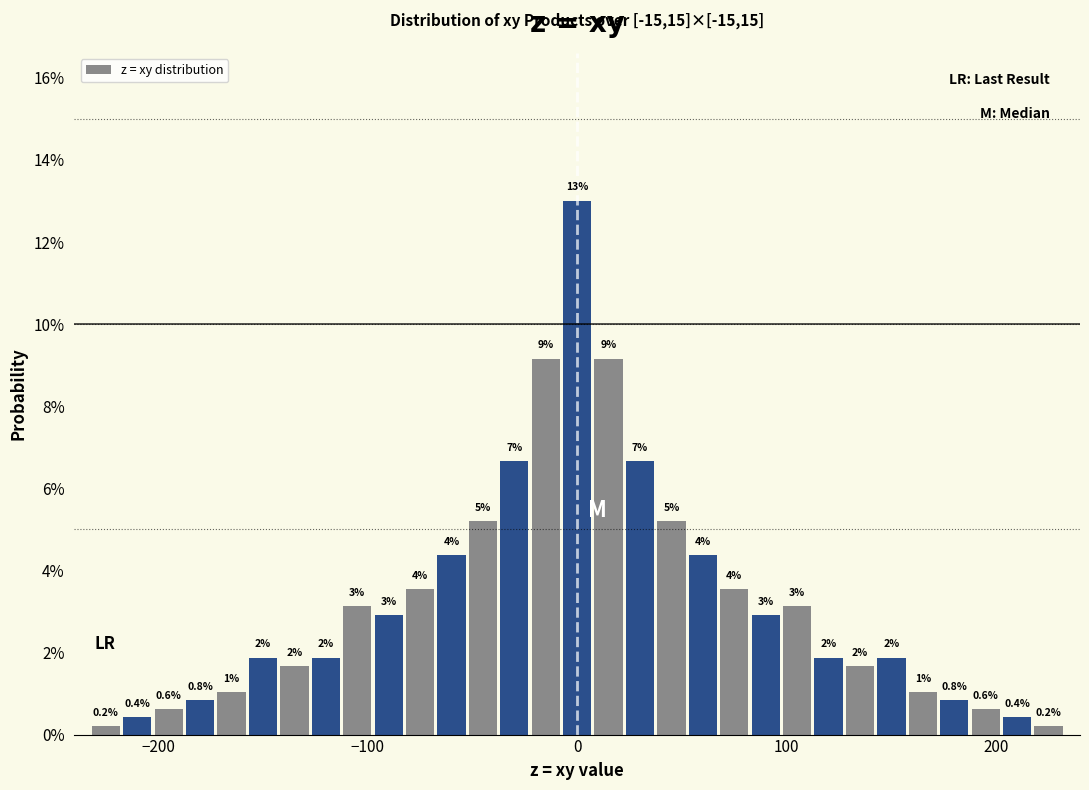

Read against the x-axis, roughly where is the centre of the tallest bar?

0